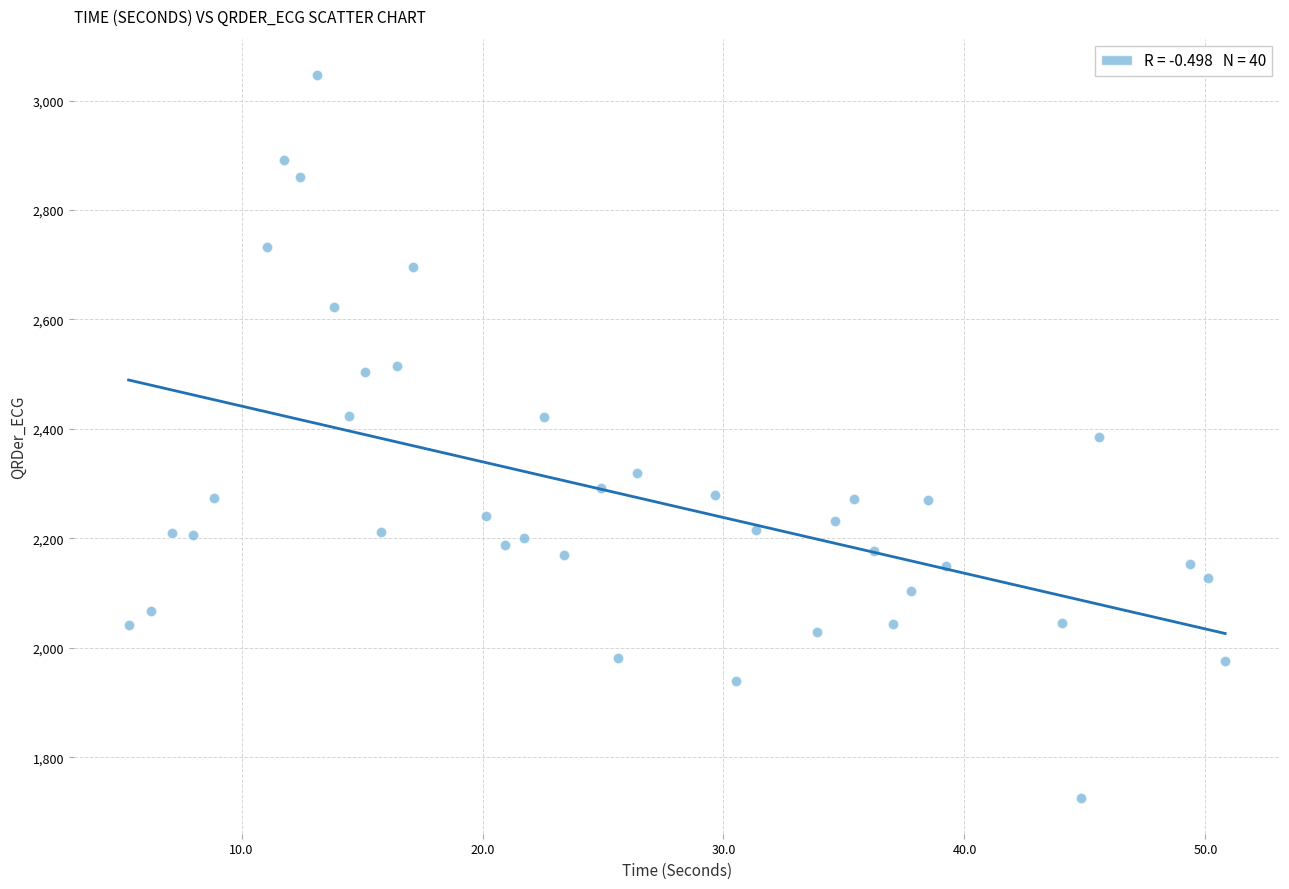

What is the range of X values (max minus min)?

45.5